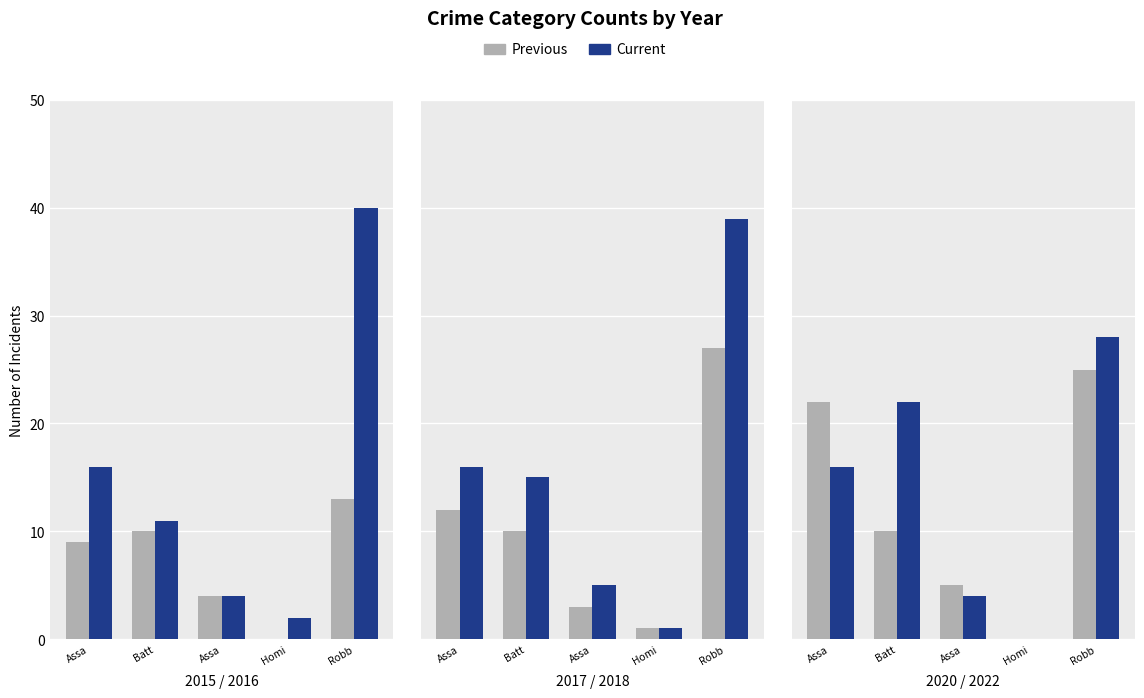

Which category has the highest value in the Current series?

Robb